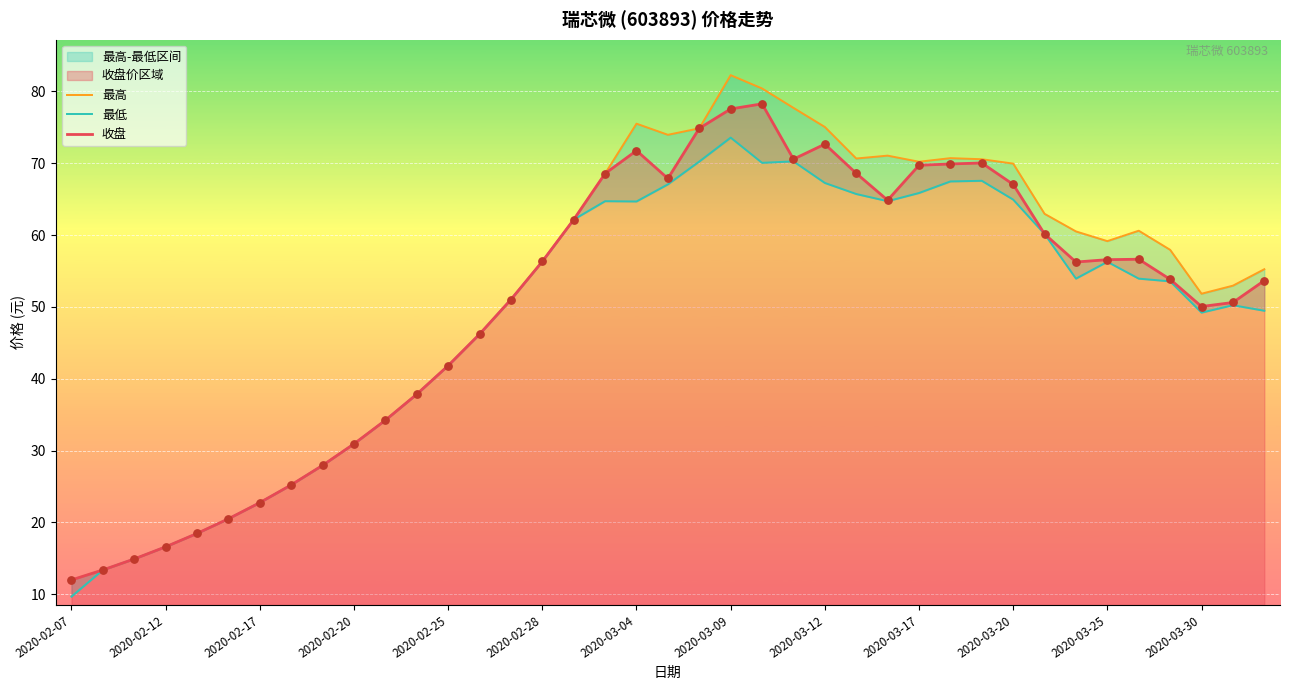

Which series has the widest spread of Y values?

最高